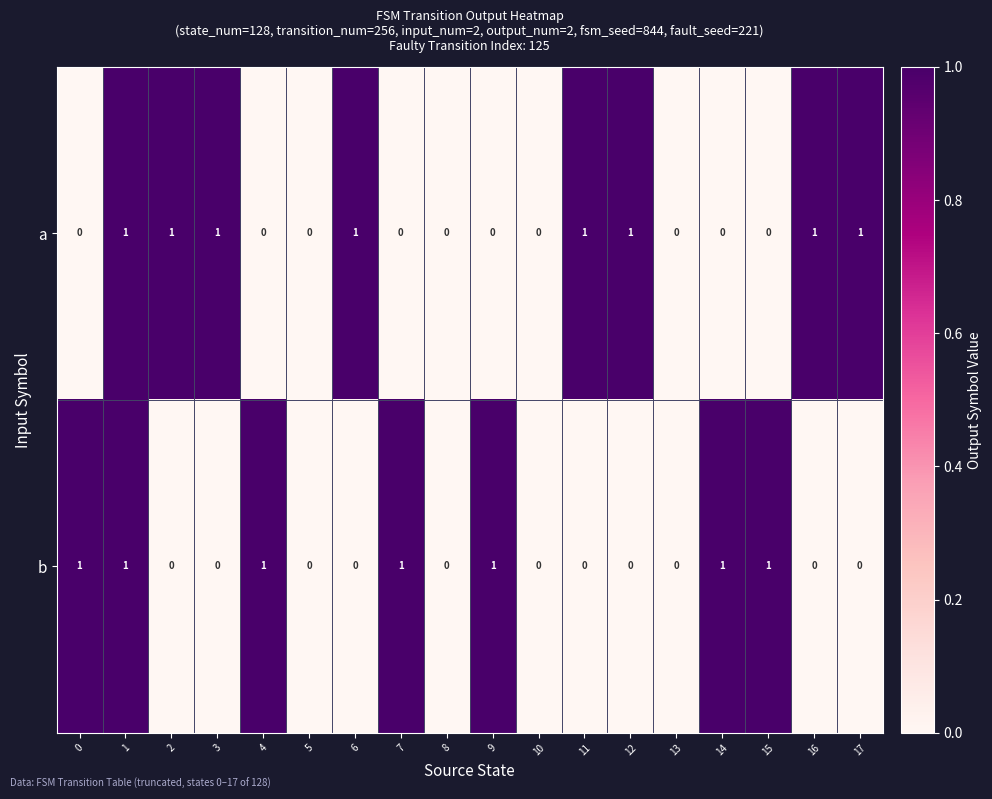

What is the sum of all a values?

8